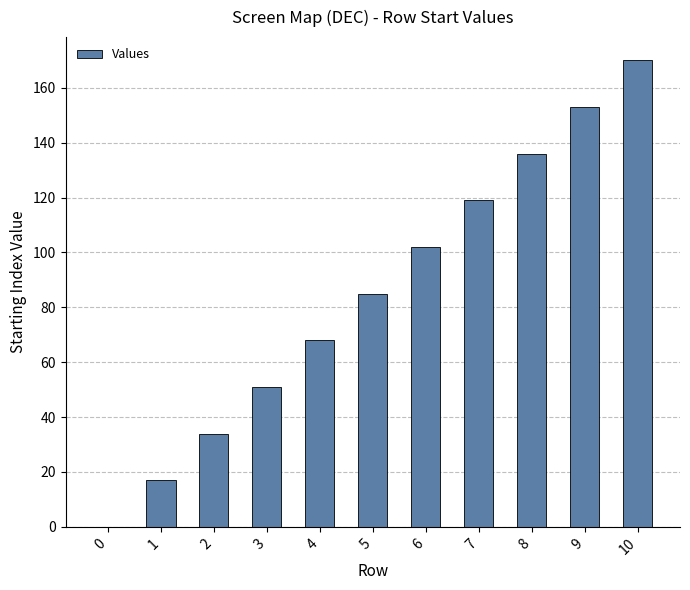

The chart shows a value of 68 at 4. True or false?

True